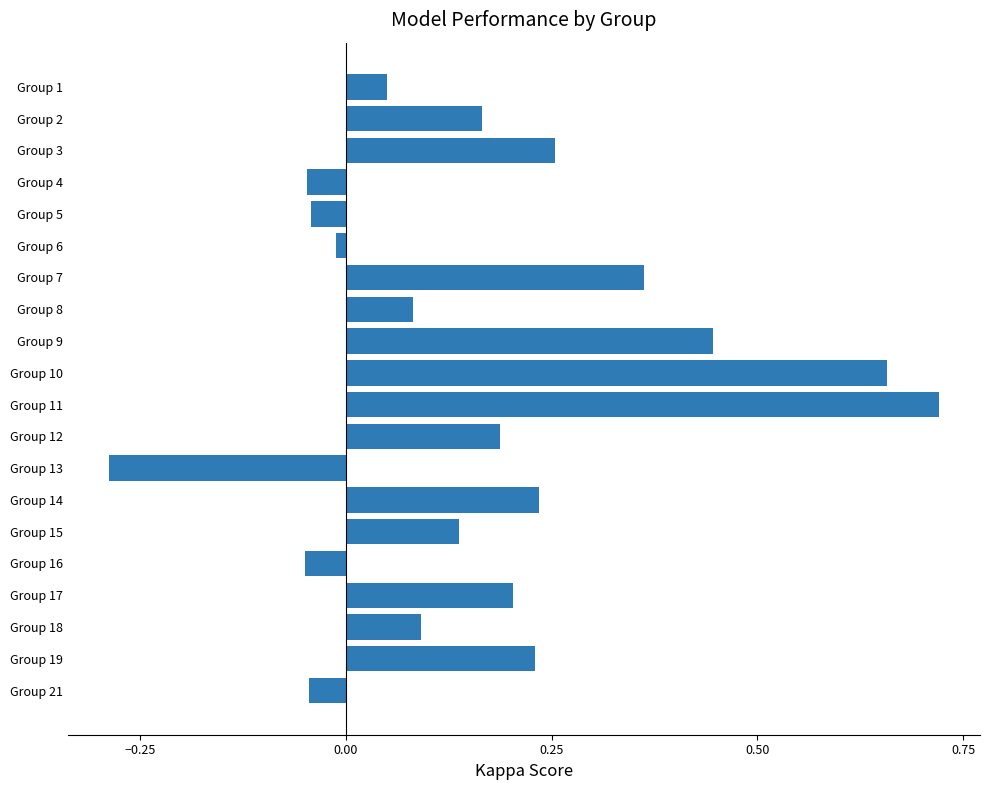

True or false: the data shows 1.2 at Group 11.

False